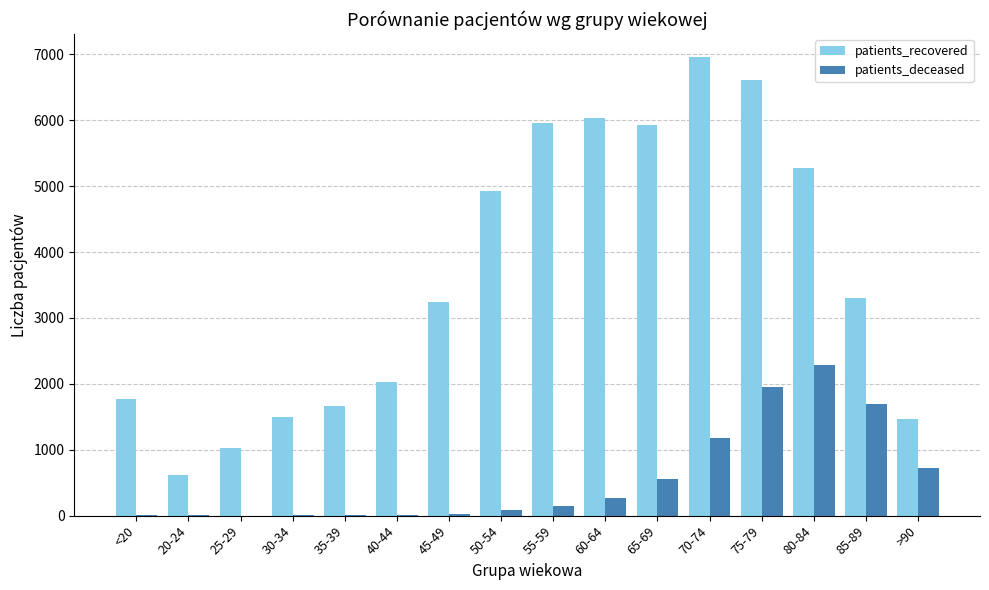

Where is patients_deceased nearest to the value 1145?

70-74